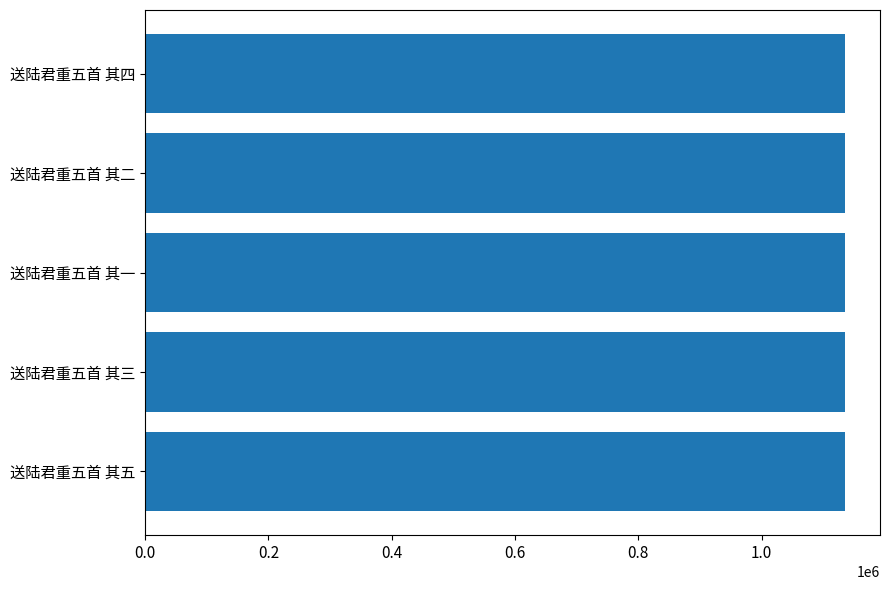

What value does the data have at 送陆君重五首 其四?

1135306